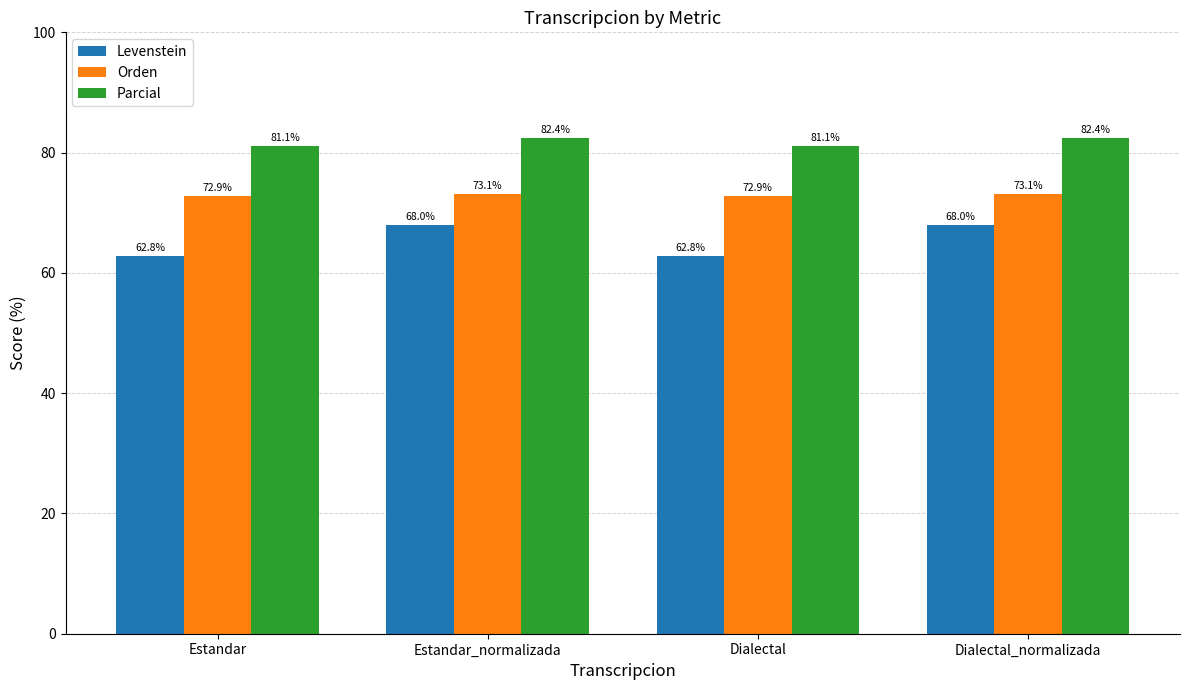

Reading left to right, transcribe all the data shown in this chart.

Levenstein: 62.8	68.0	62.8	68.0
Orden: 72.9	73.1	72.9	73.1
Parcial: 81.1	82.4	81.1	82.4